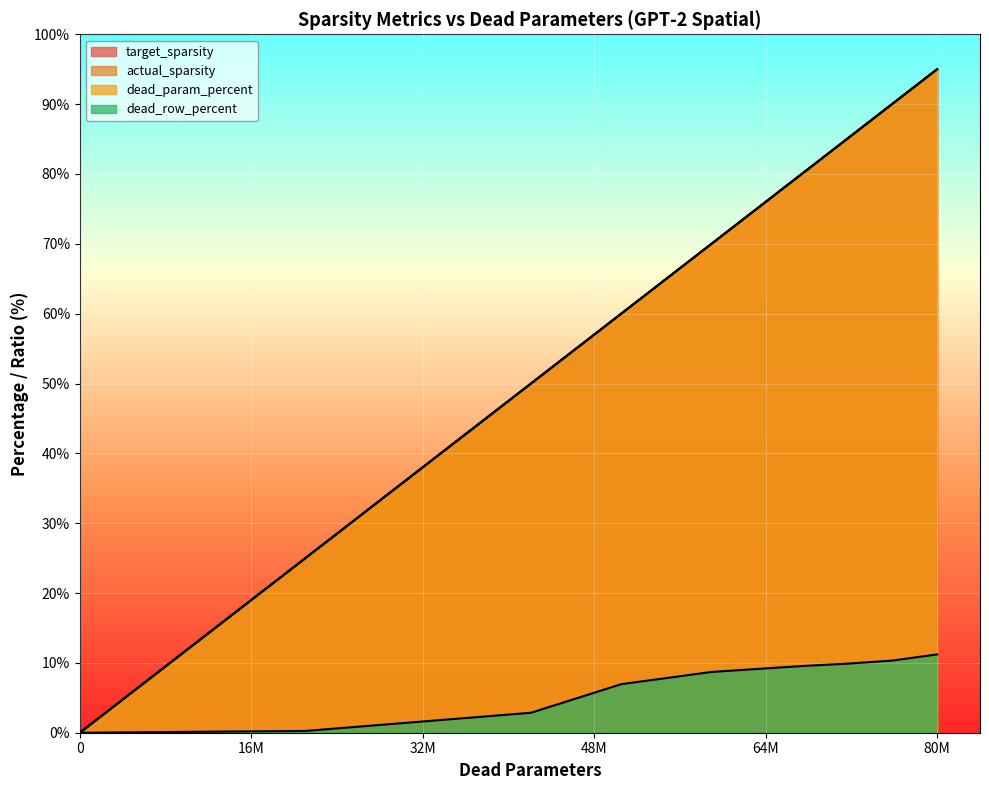

Rank the series at 72194458 from lowest to highest value.

dead_row_percent, target_sparsity, actual_sparsity, dead_param_percent